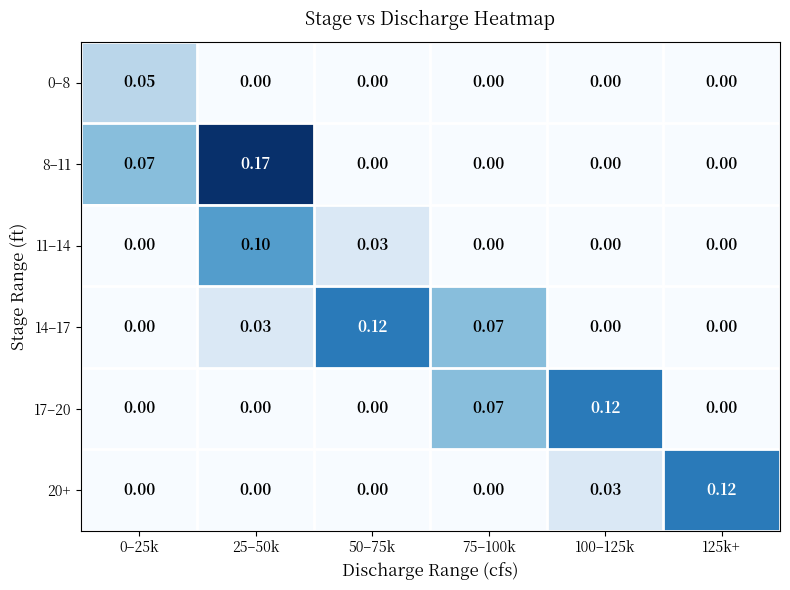

Is the value of 20+ at 125k+ greater than the value of 11–14 at 75–100k?

Yes